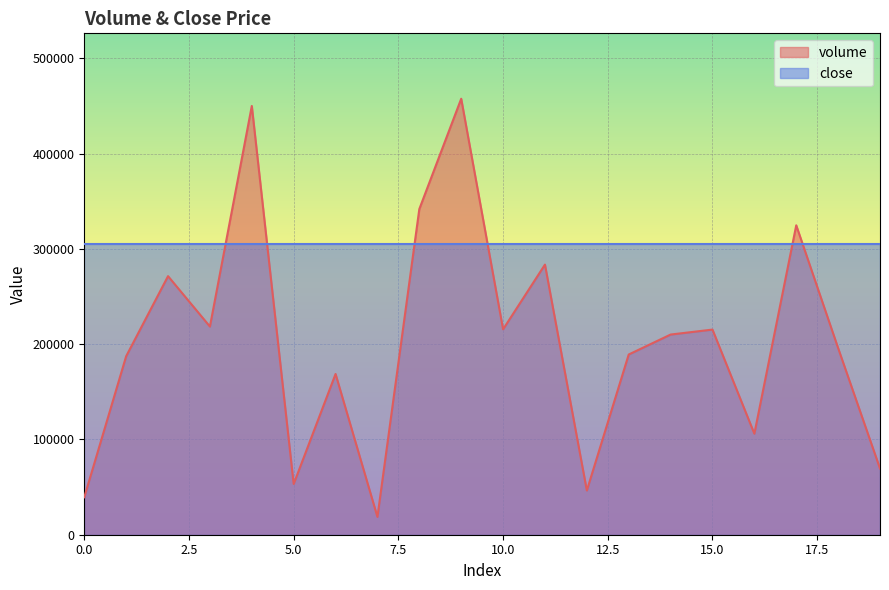

Reading left to right, what are all the values shown in this chart?

0=39343.7	1=187288.9	2=271313.5	3=218444.8	4=449883.4	5=53243.5	6=168674.7	7=18693.9	8=341715.1	9=457488.7	10=215544.7	11=283441.1	12=46390.2	13=189103.5	14=210036.8	15=215251.9	16=106007.2	17=324677.8	18=195869.2	19=69468.7